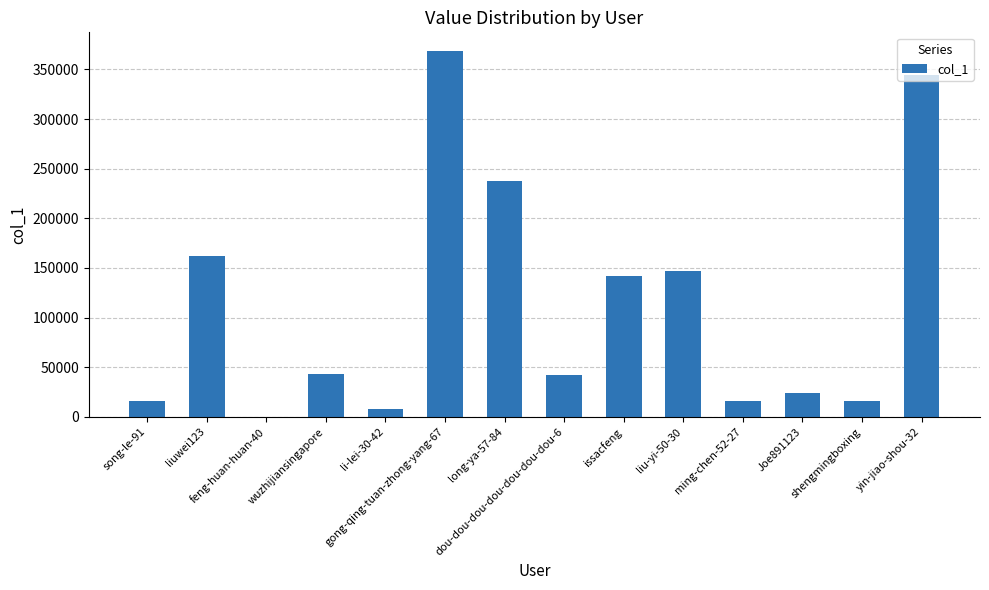

What is the sum of all values?

1565063